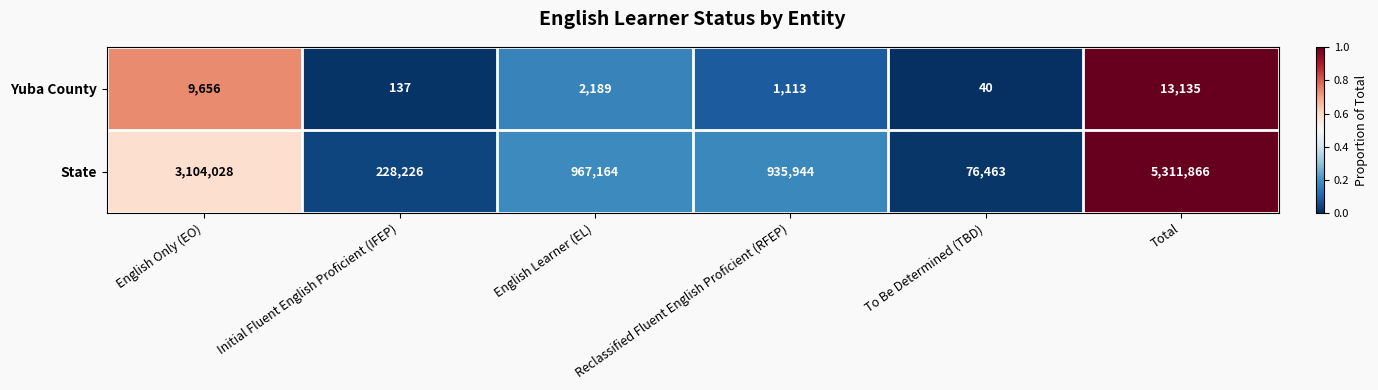

Which series has the widest spread of values?

State